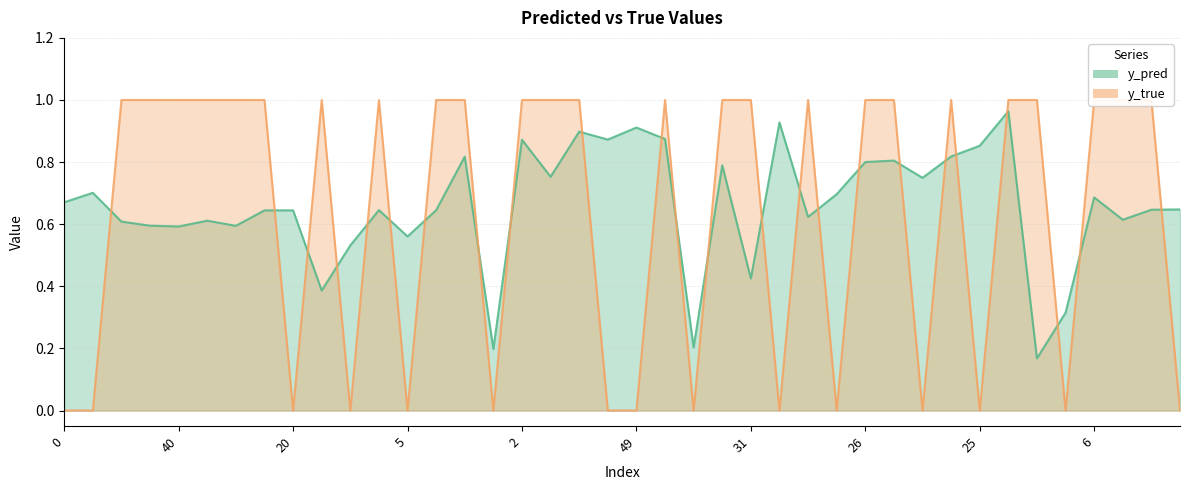

Rank the categories by y_true value from lowest to highest.

0, 11, 20, 36, 5, 42, 46, 49, 18, 37, 9, 47, 25, 44, 27, 12, 23, 40, 50, 7, 17, 22, 3, 15, 32, 2, 4, 39, 14, 30, 31, 8, 26, 33, 1, 35, 43, 6, 21, 24